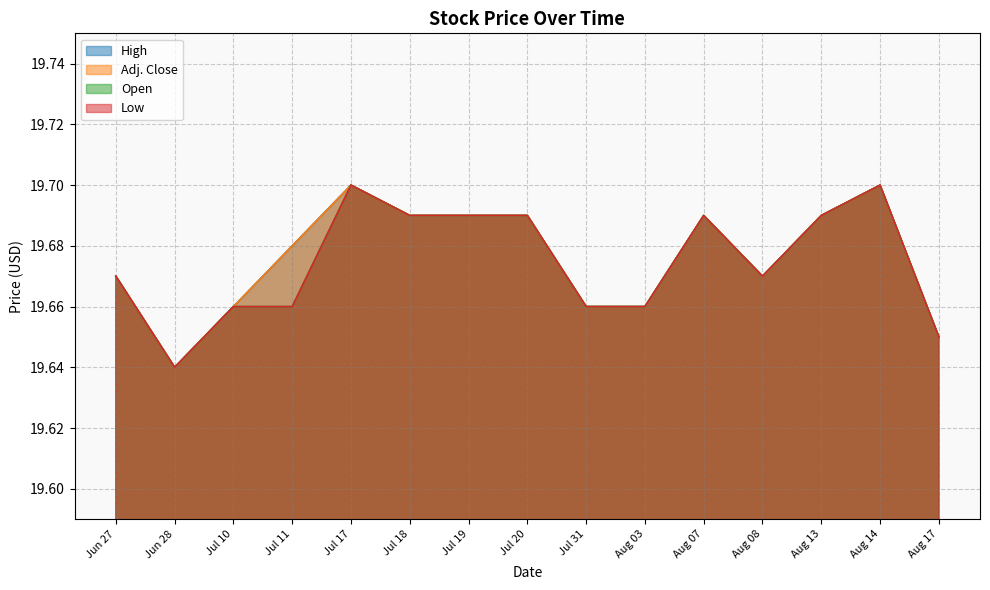

True or false: Adj. Close has a value of 13.8 at Aug 13.

False